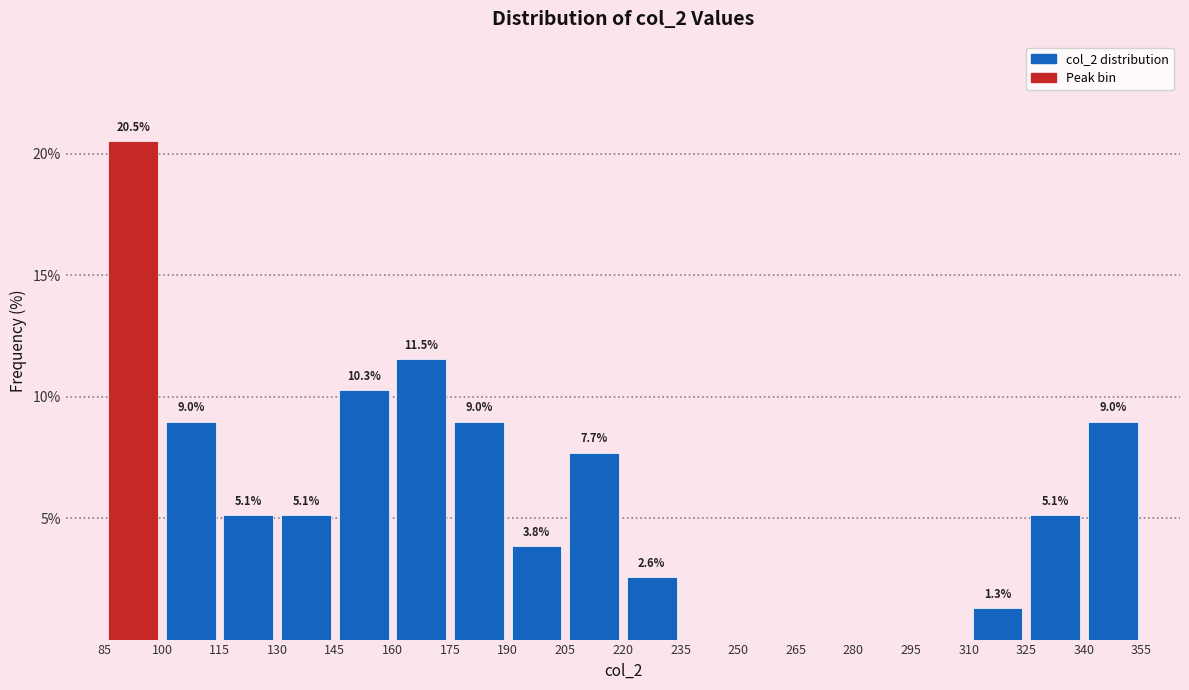

Which range on the x-axis has the tallest bar?

85 to 100